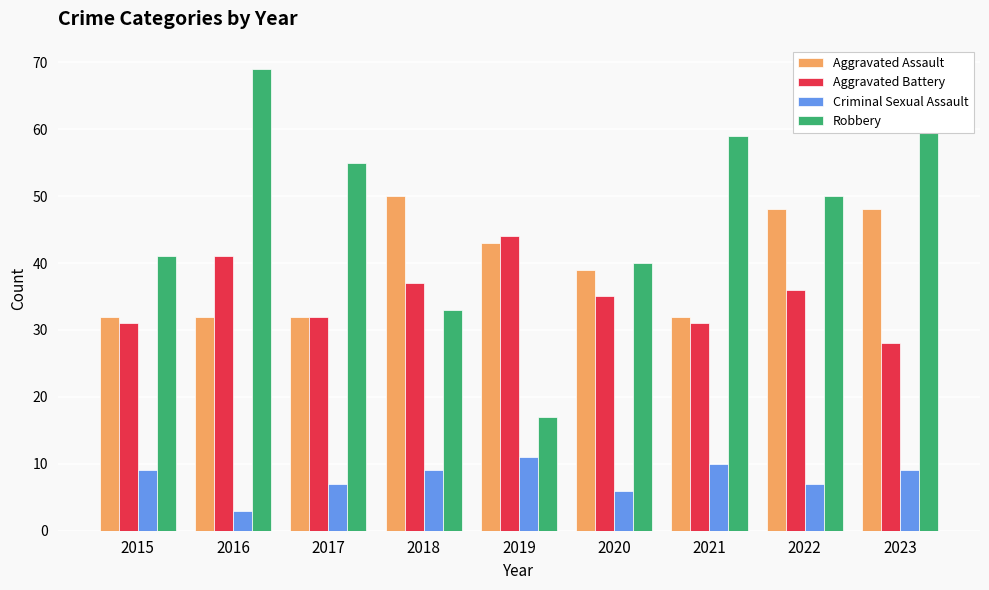

At which label is Aggravated Battery closest to 36?

2022